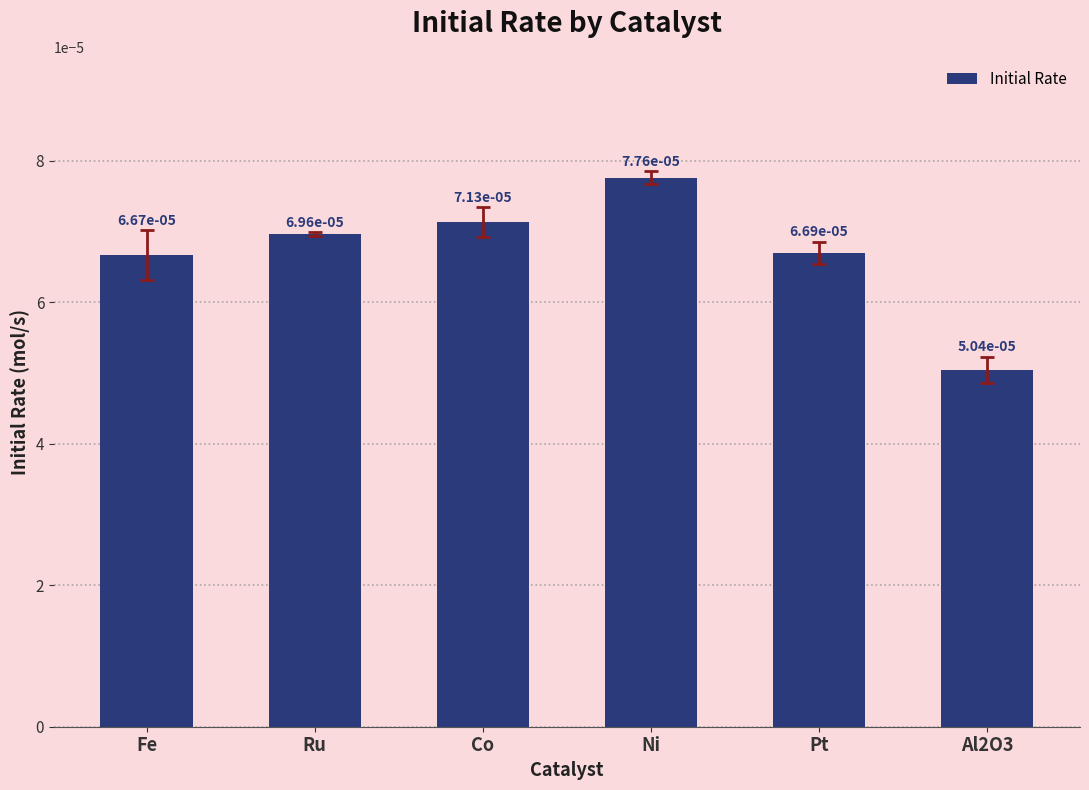

How many values are between 0 and 1?

6